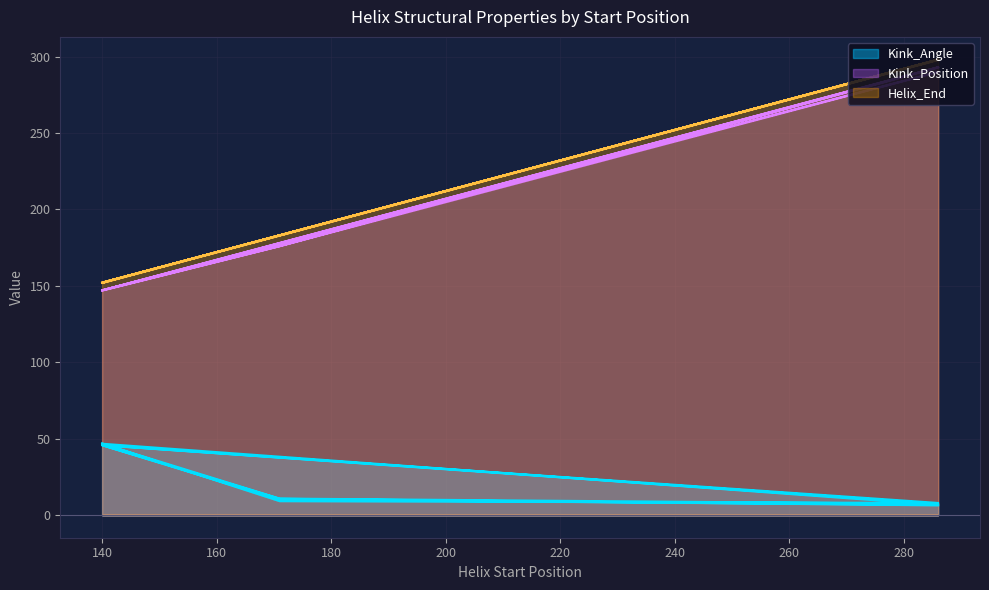

Count the number of data series in this chart.

3